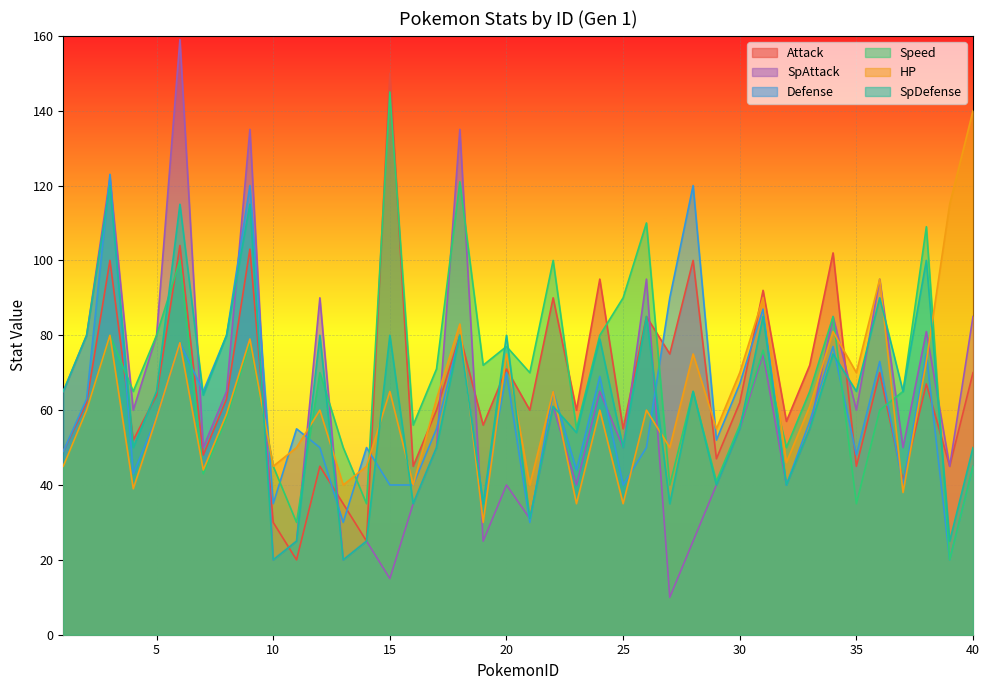

What is the value of the HP point at the 39th from the left?

115